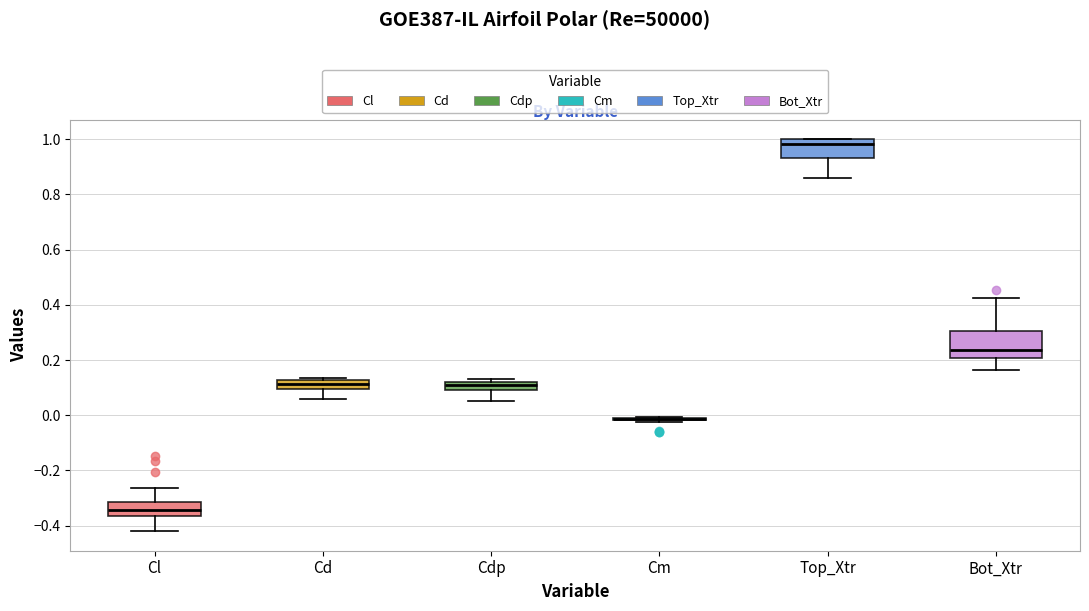

Where does the lower whisker of the box for Cd end on the y-axis? The values are not printed on the chart, so give them approximately, as read against the axis.

0.06